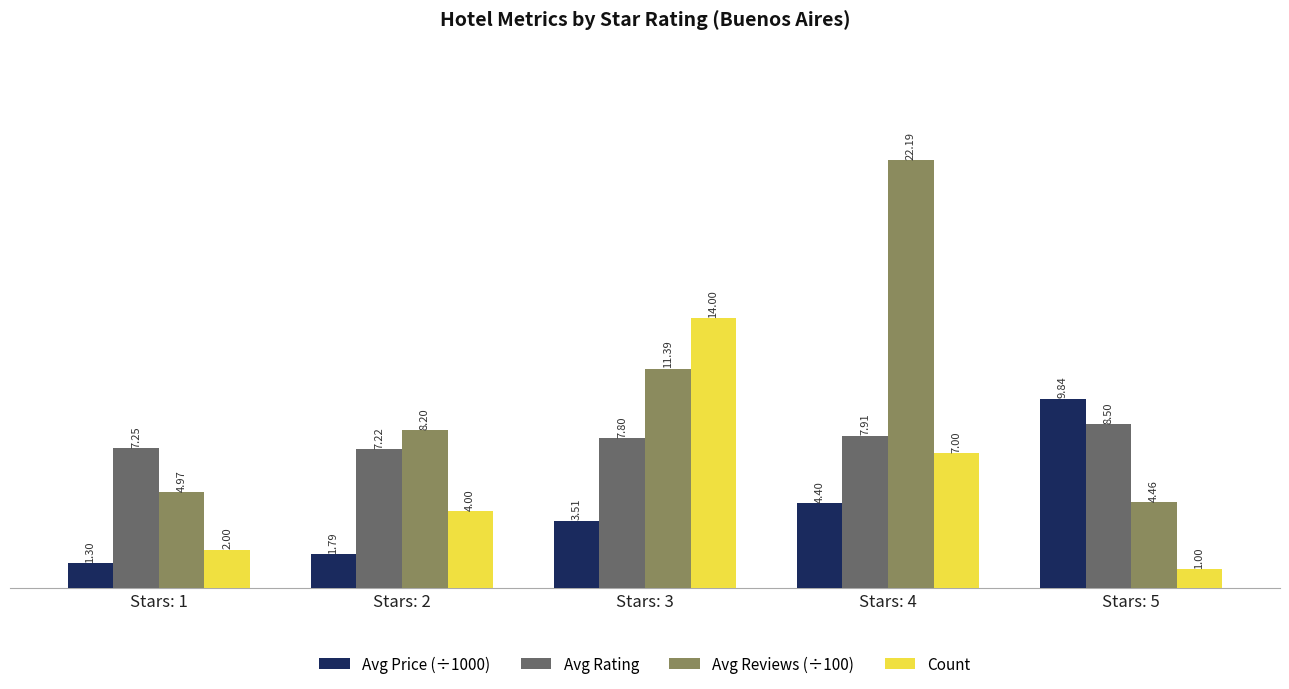

At how many categories does at least one series exceed 6?

5